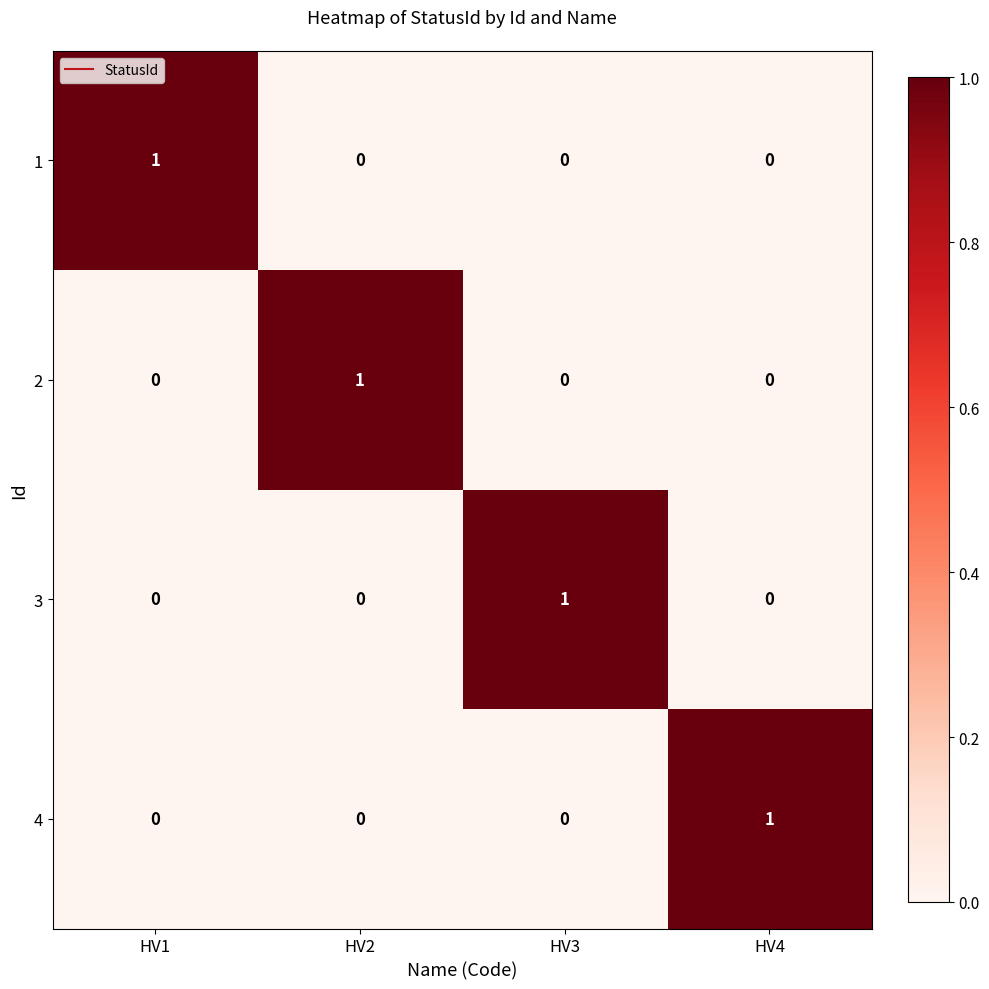

Count the number of data series in this chart.

4